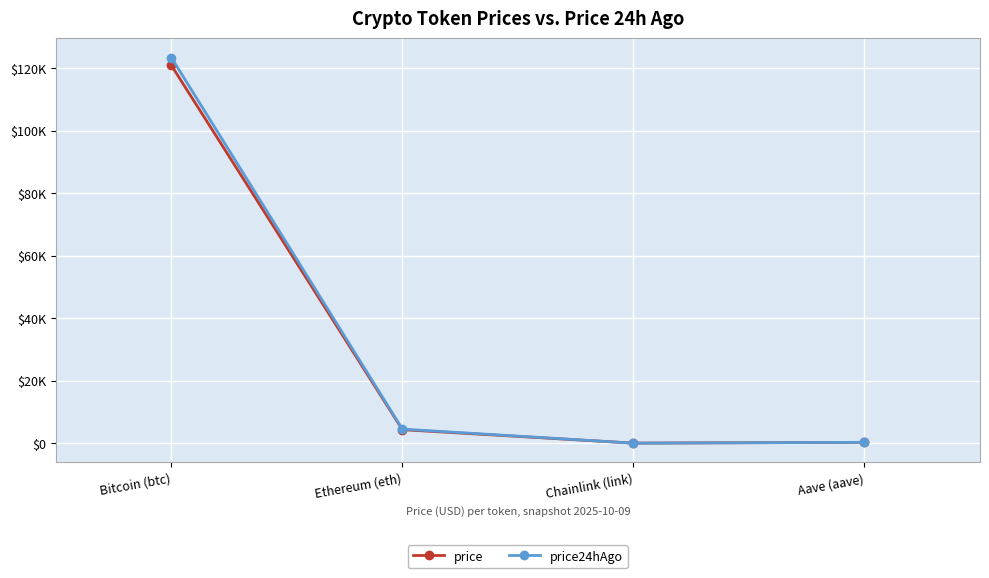

What are all the series names shown in the legend?

price, price24hAgo